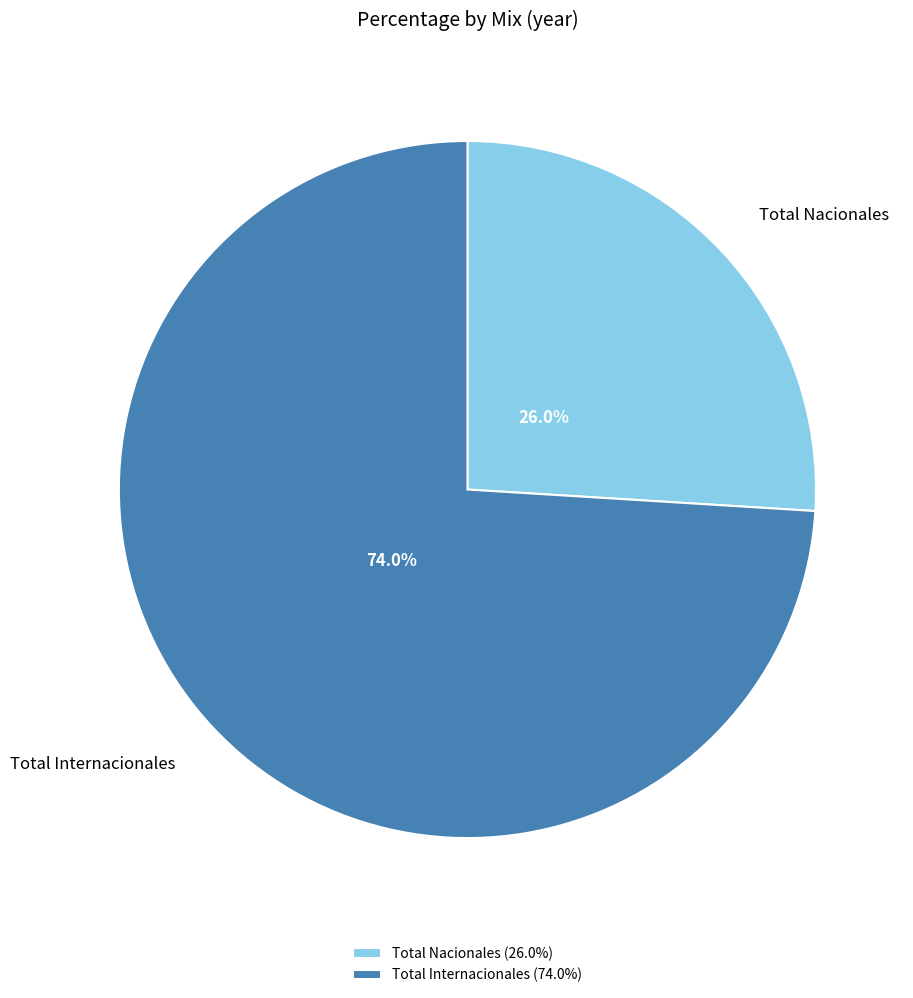

To the nearest percent, what is the combined percentage of Total Internacionales and Total Nacionales?

100%